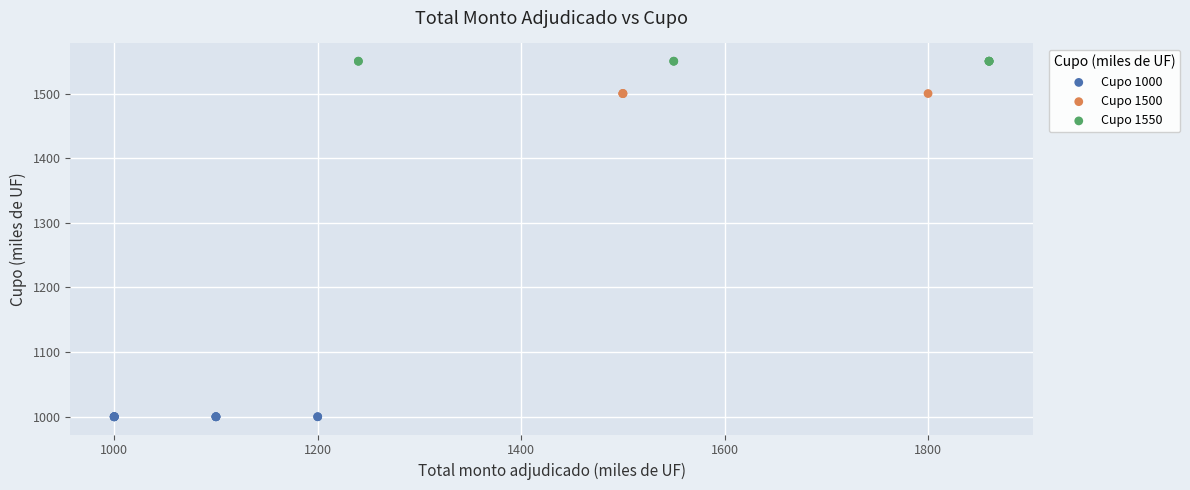

Which series reaches the maximum Y coordinate?

Cupo 1550